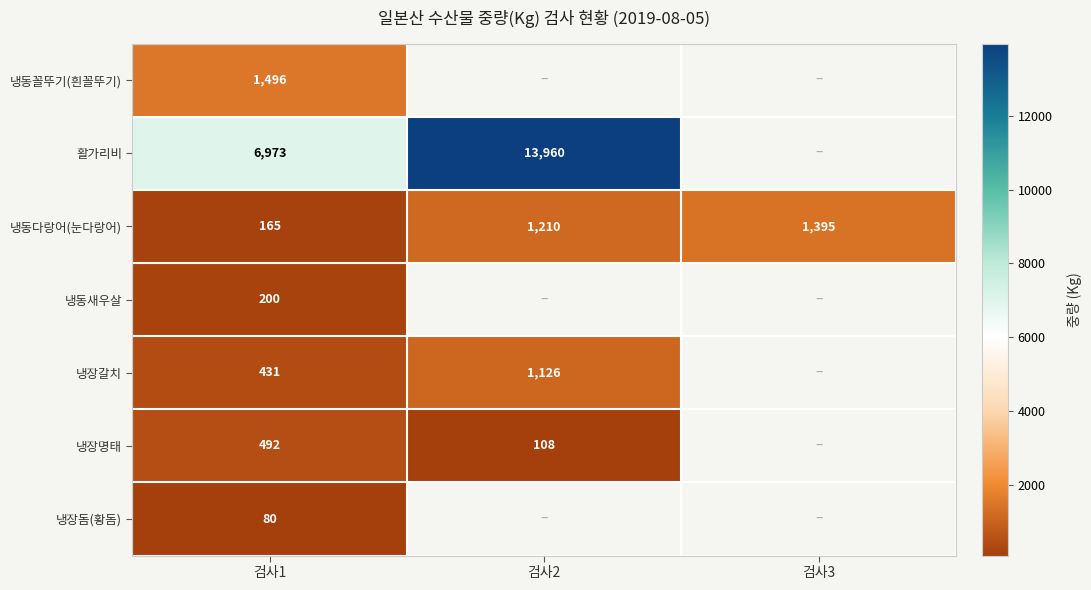

What is the average value of the 냉동다랑어(눈다랑어) series?

923